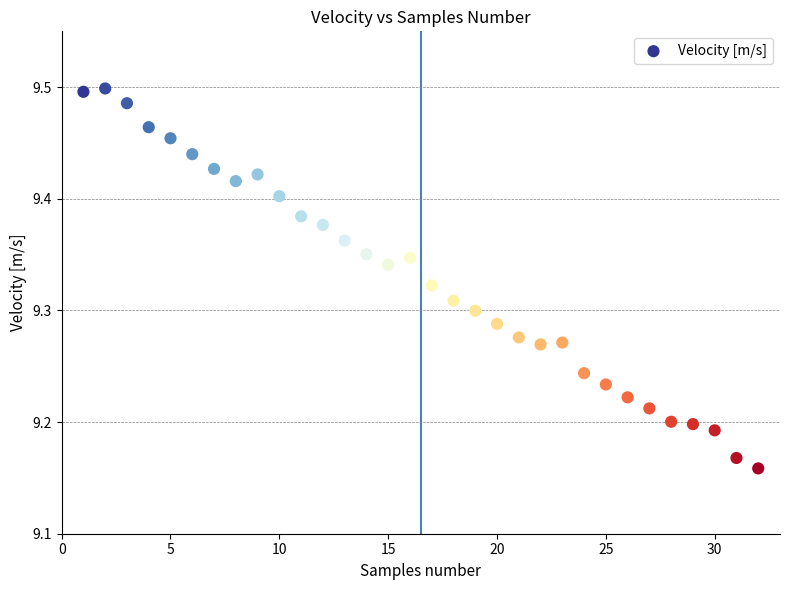

What is the range of X values (max minus min)?

31.0